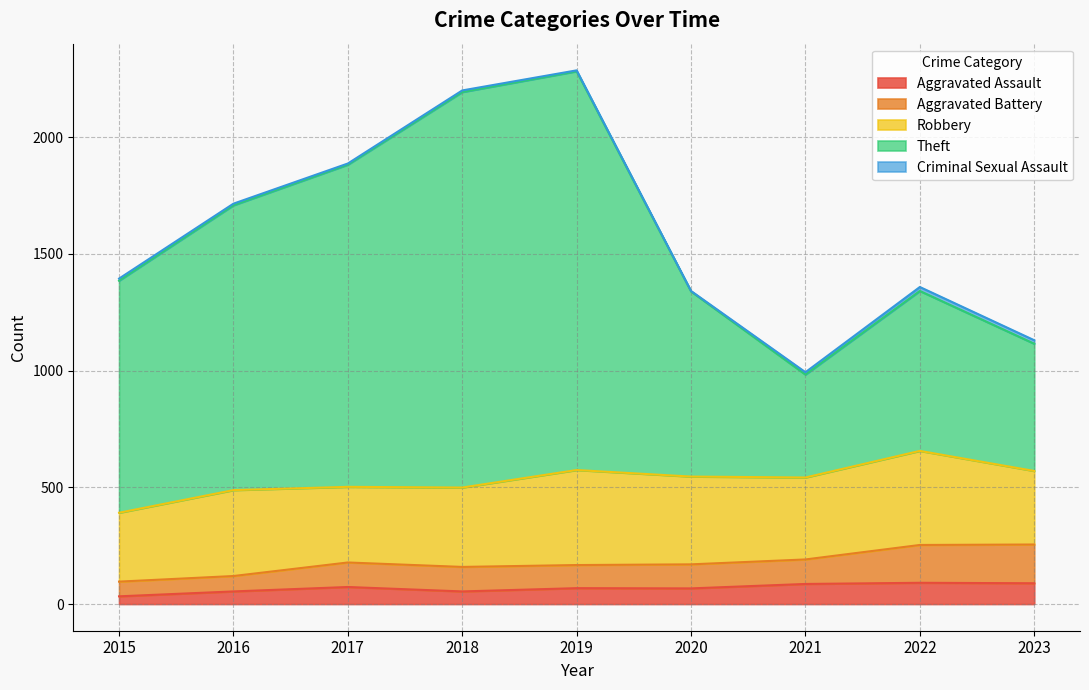

The Aggravated Assault series shows 68 at 2019. True or false?

True